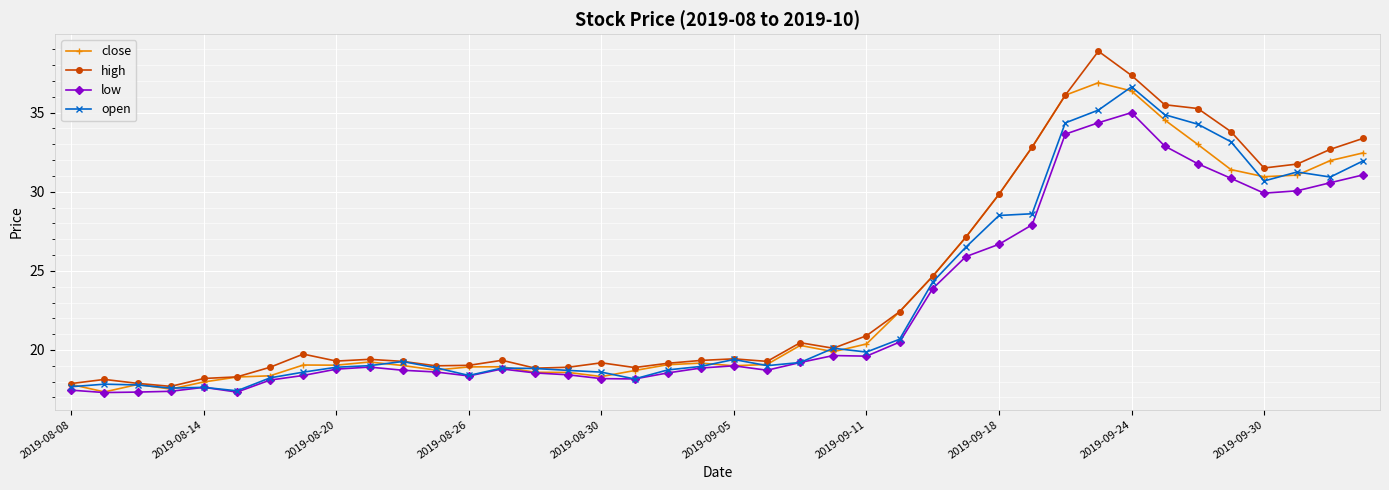

True or false: high has more than 1 interior local peaks.

True